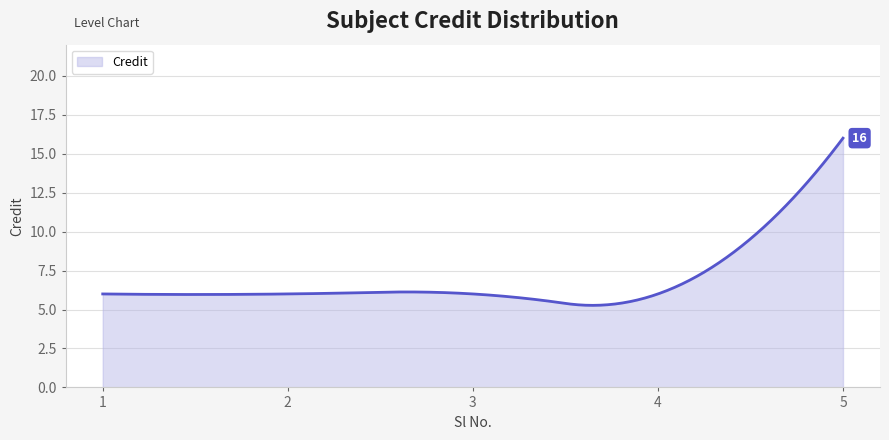

What is the minimum value shown in the chart?

5.3